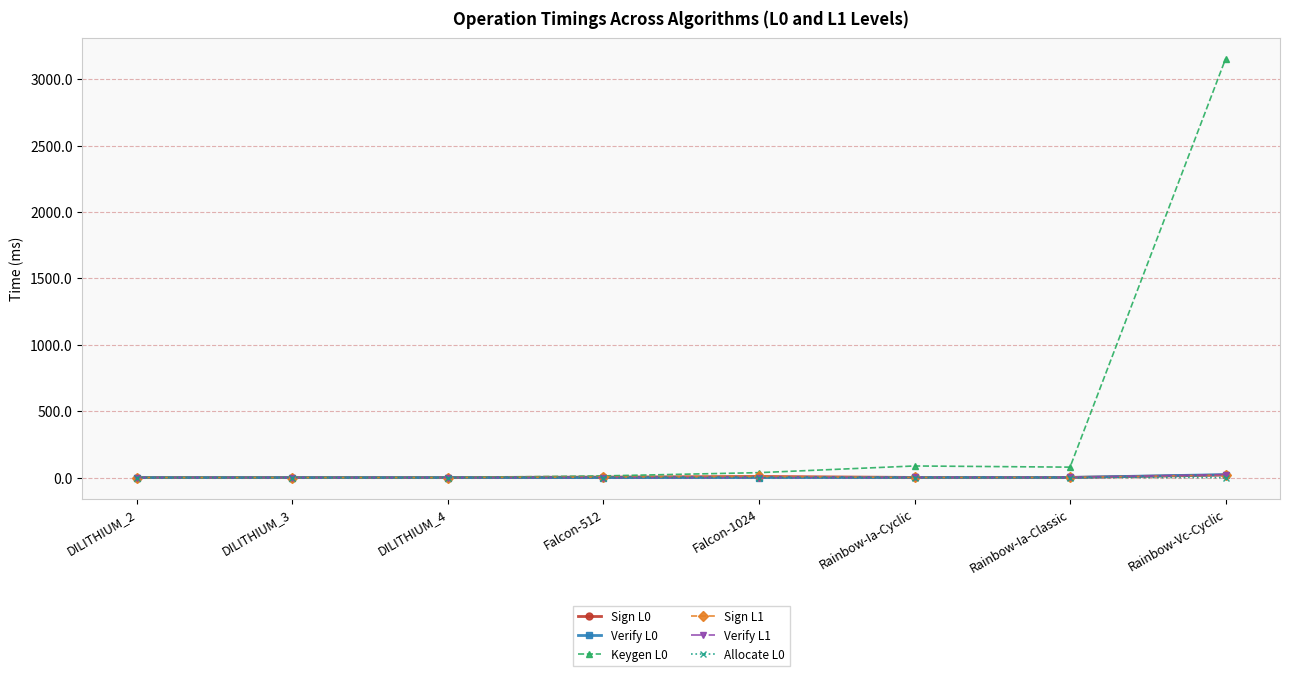

What is the maximum value shown in the chart?

3153.9